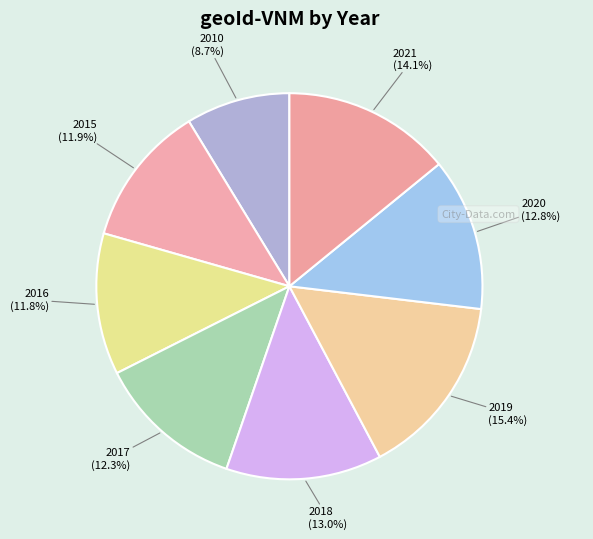

What percentage is the 2018 slice, to the nearest percent?

13%